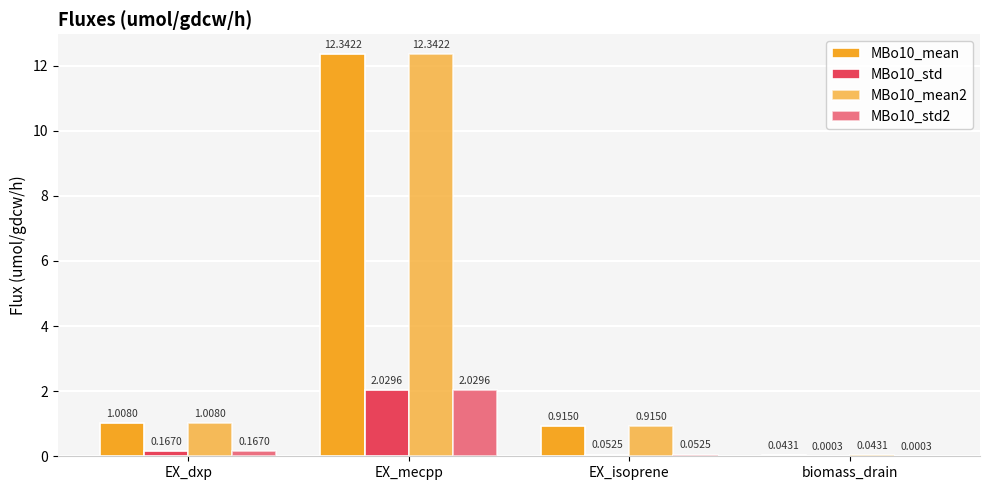

Which series has the largest total across all categories?

MBo10_mean